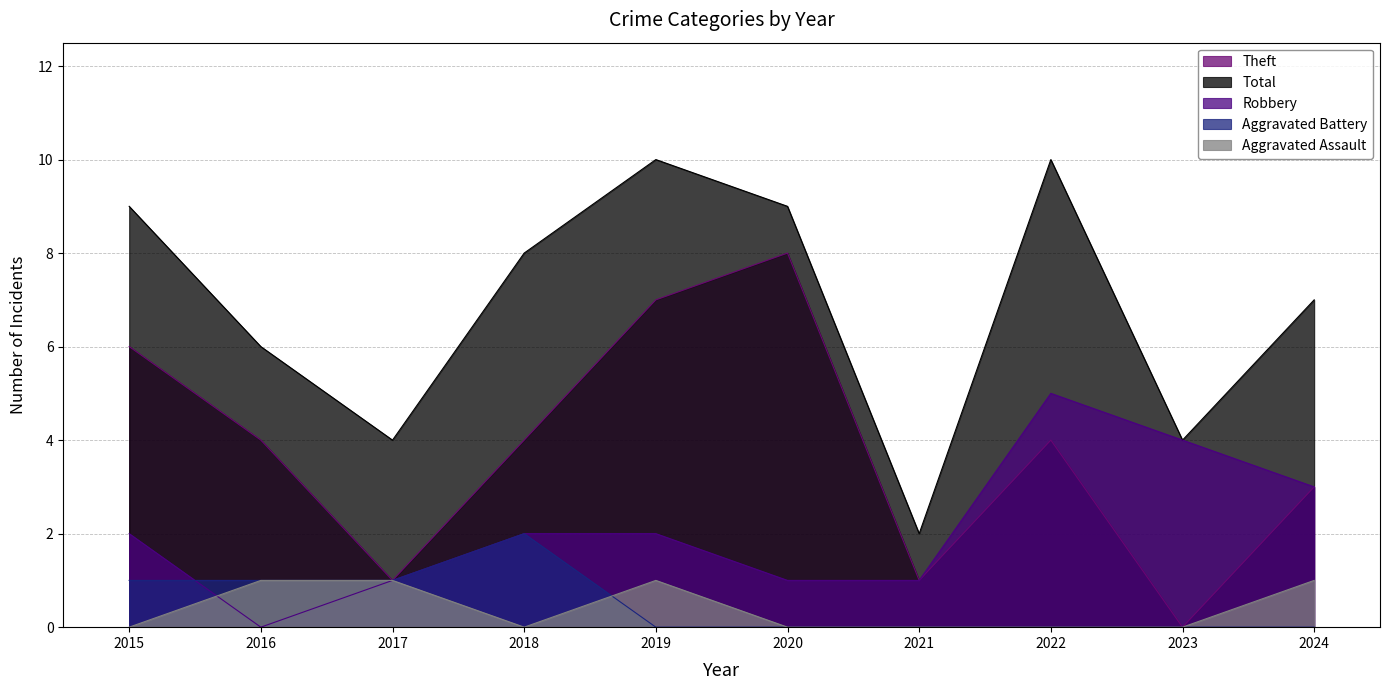

Does the chart have visible grid lines?

Yes